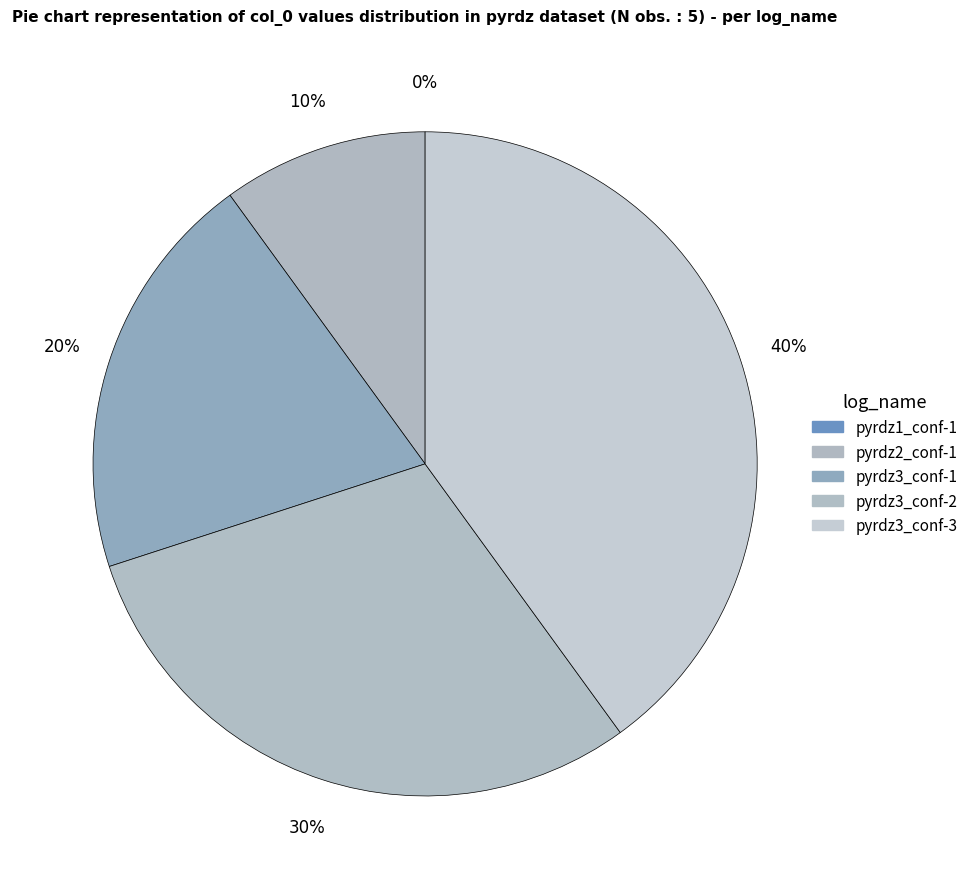

To the nearest percent, what is the average slice percentage?

20%